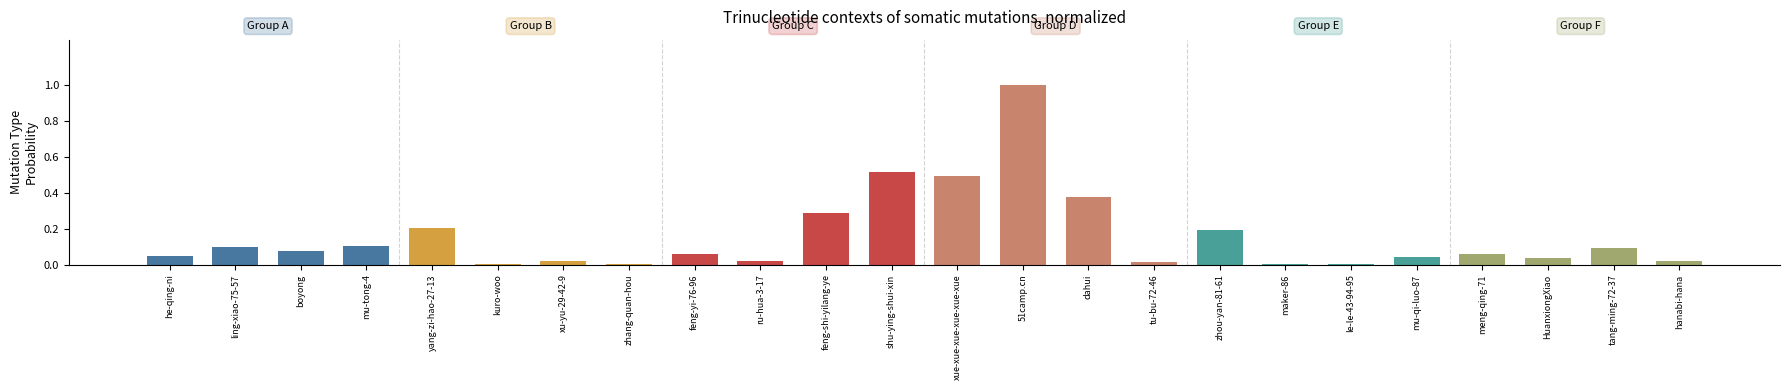

How many data points does each series have?

24